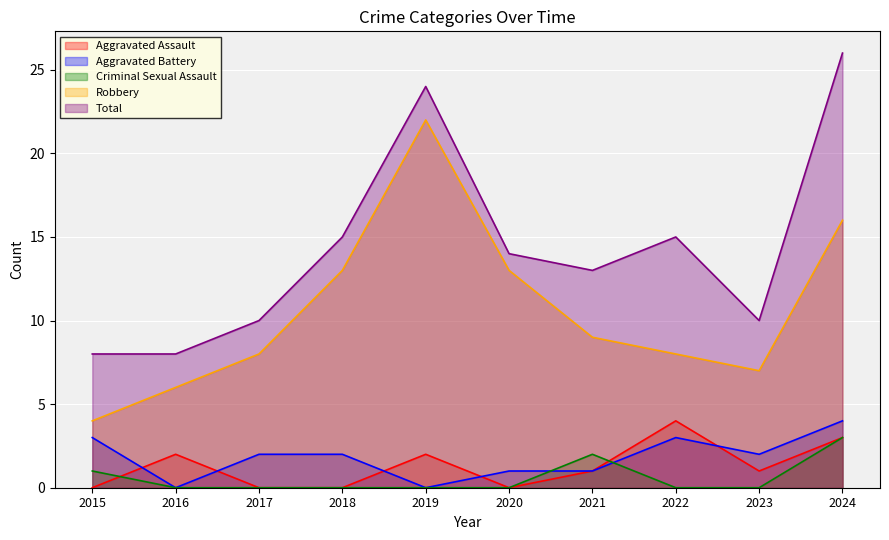

Does the chart display data point markers on the line(s)?

No